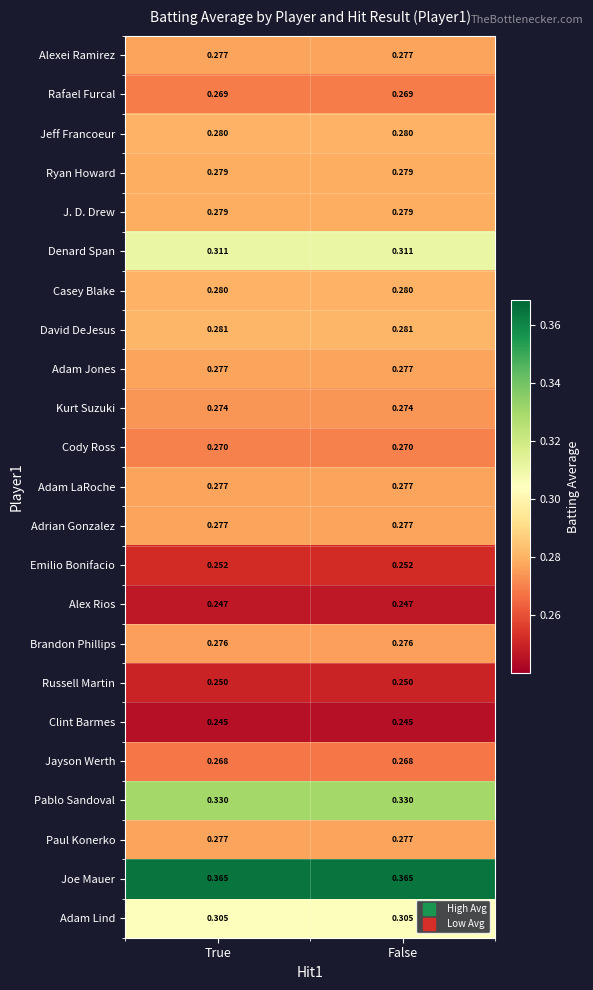

Is the value of Cody Ross at True greater than the value of Casey Blake at False?

No